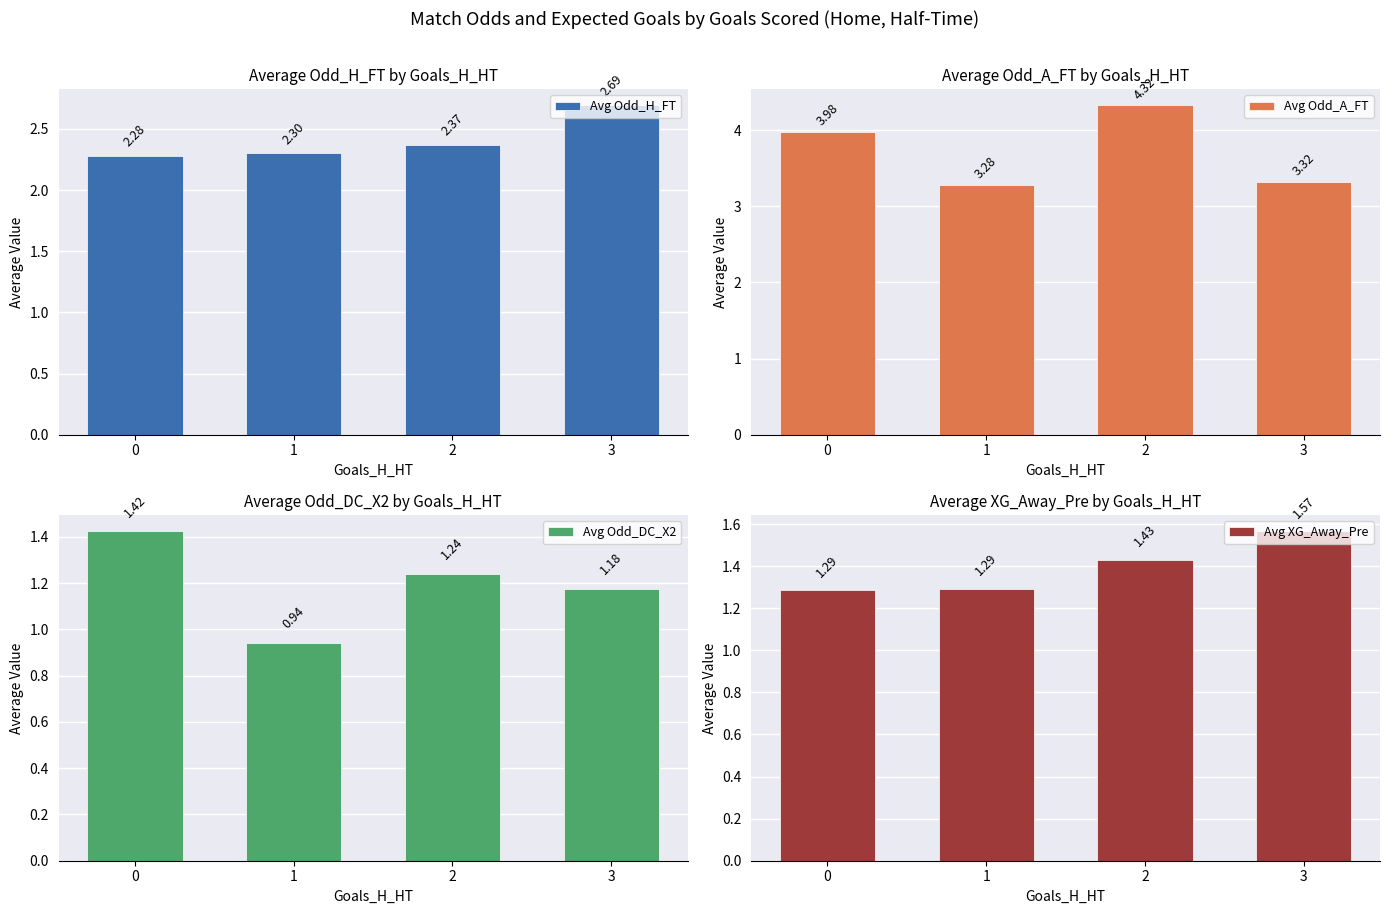

True or false: Avg Odd_DC_X2 has a value of 0.5 at 2.

False